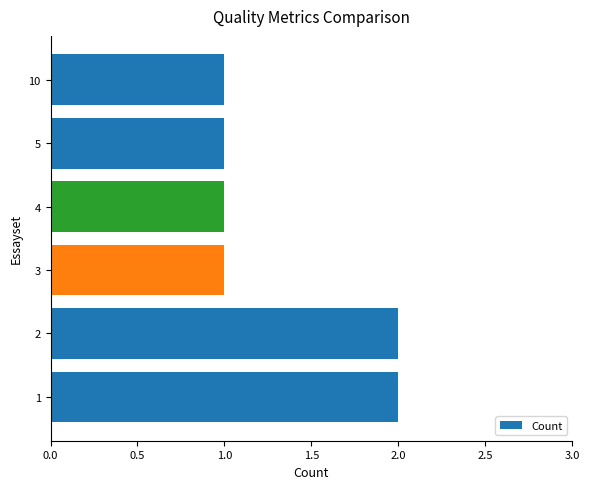

What is the maximum value shown in the chart?

2